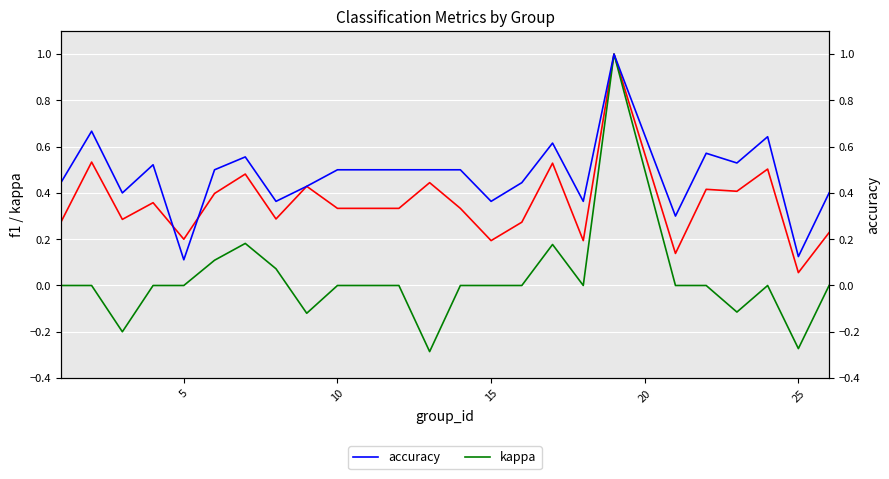

Rank the series by their average value, from highest to lowest.

accuracy, f1, kappa